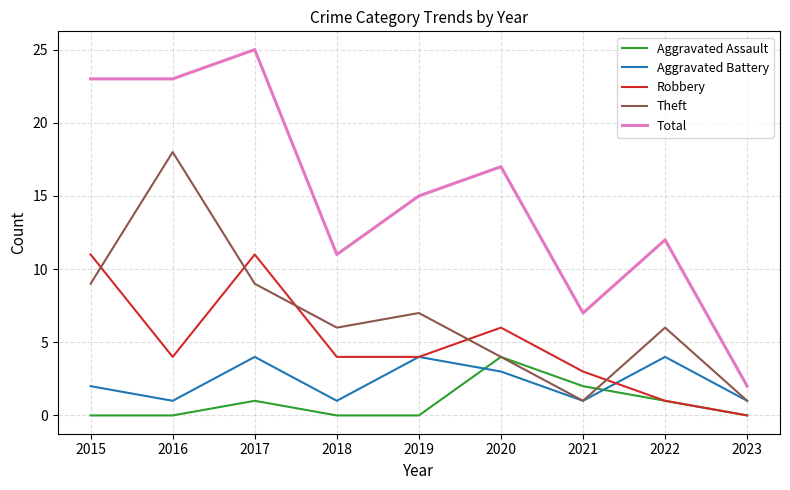

Which category has the highest value across all series?

2017